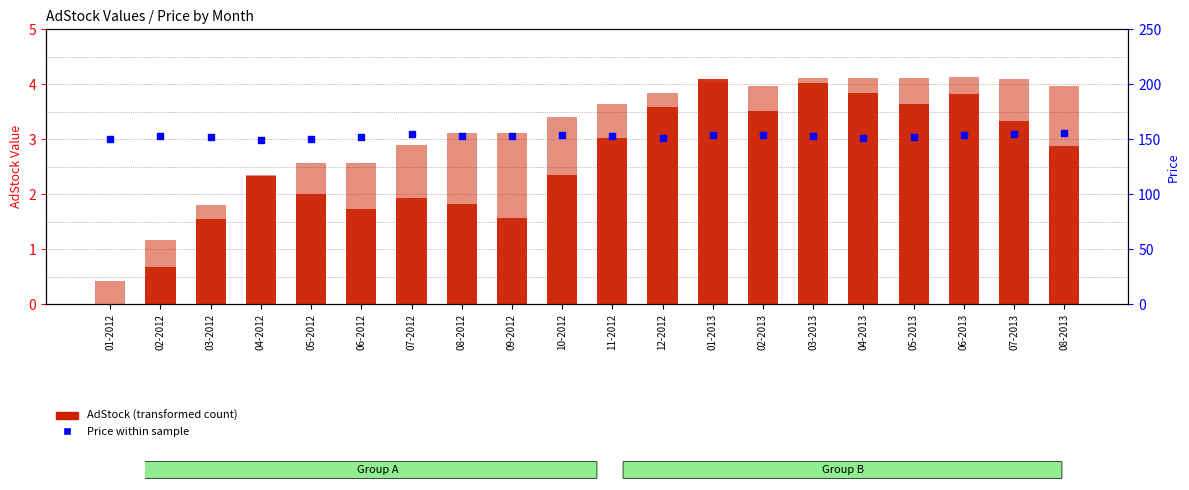

At how many categories does at least one series exceed 47?

20